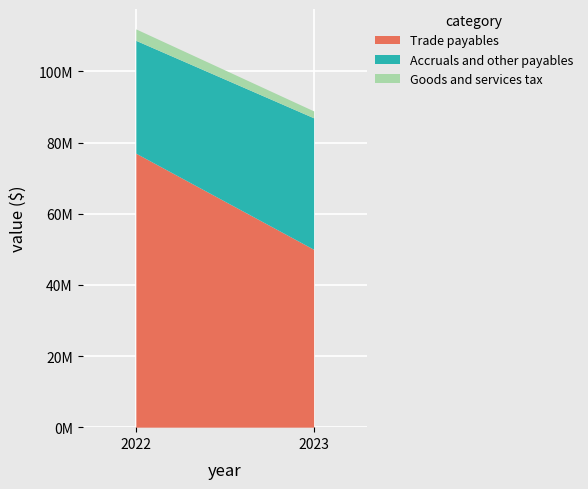

What are all the series names shown in the legend?

Trade payables, Accruals and other payables, Goods and services tax